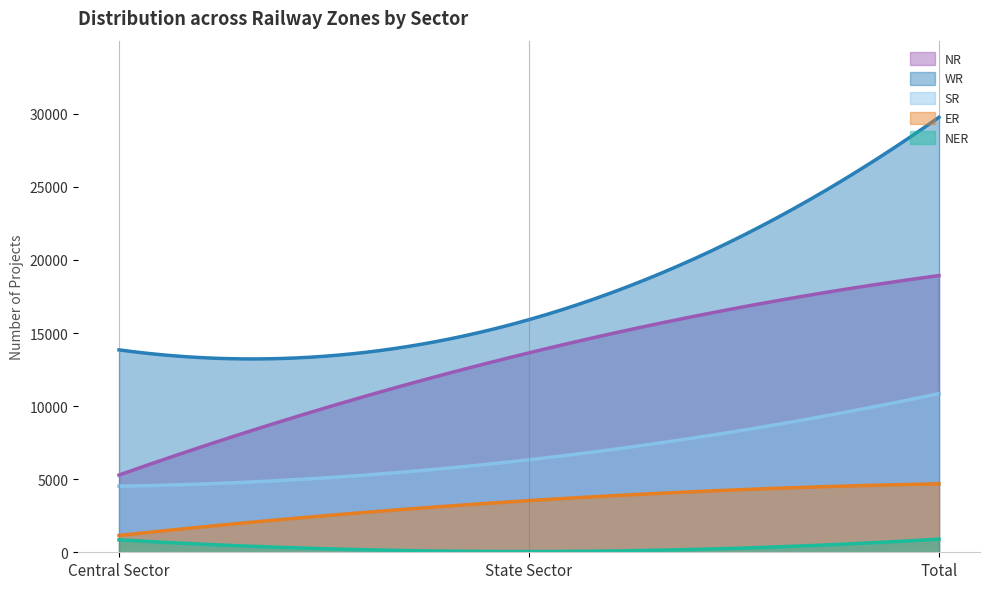

What is the sum of all NER values?

97951.2